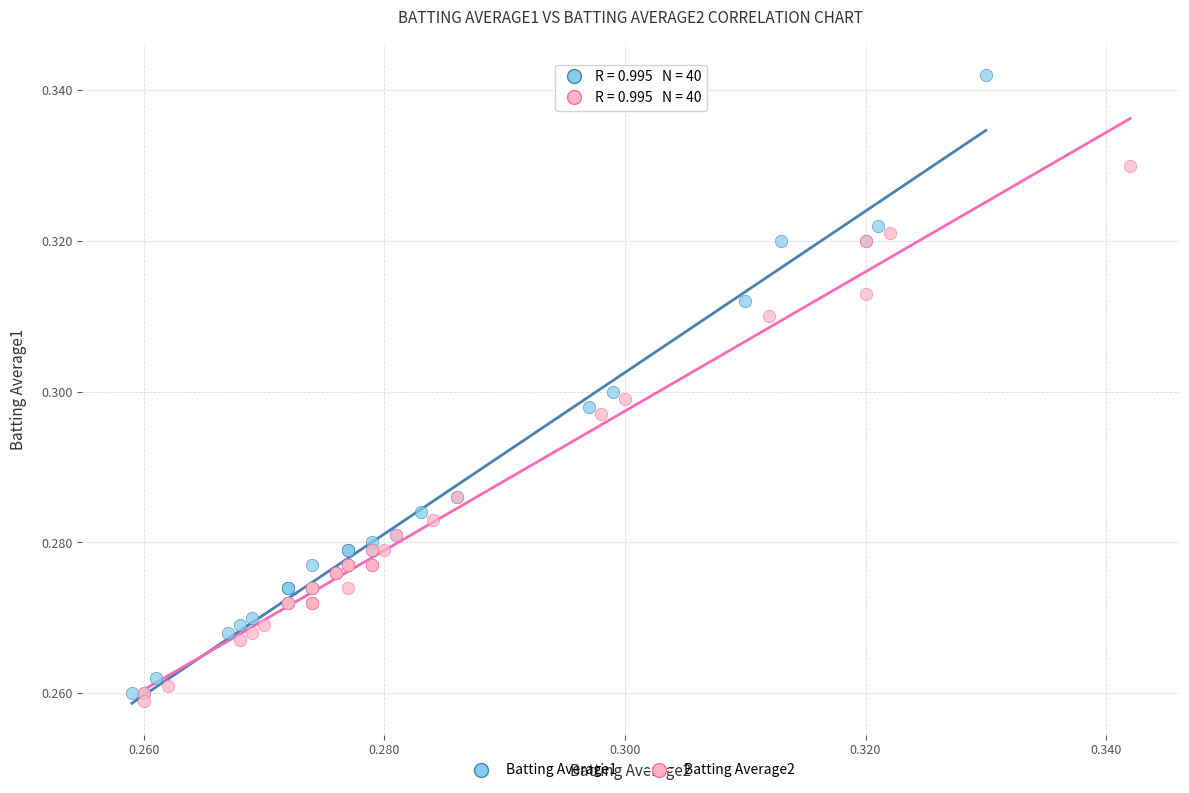

Which series reaches the maximum Y coordinate?

Batting Average1